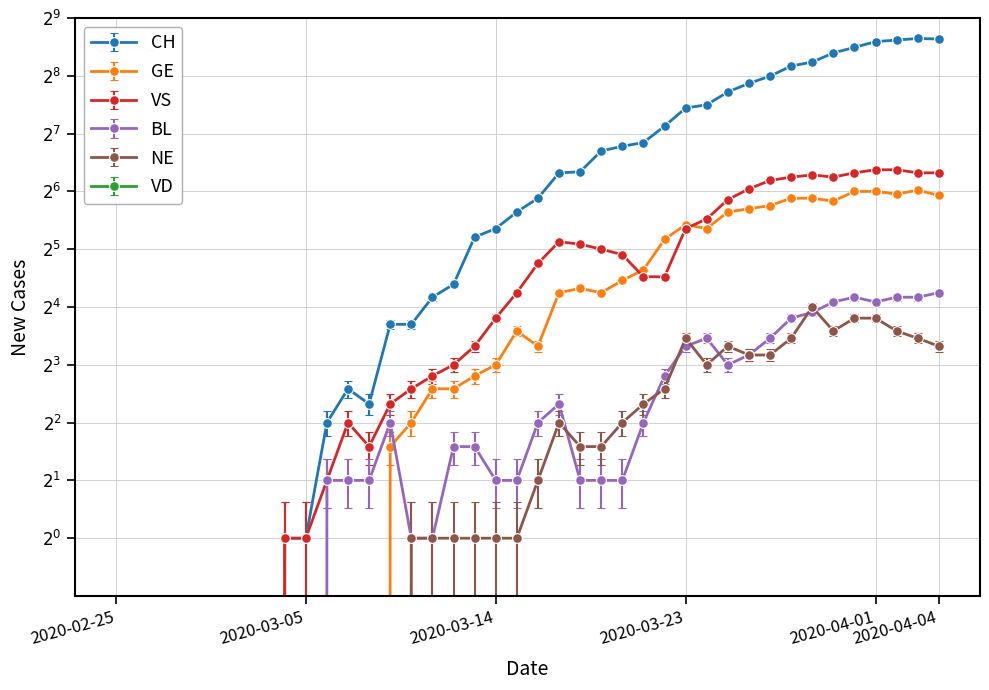

Where is the first local maximum for GE?

2020-03-15